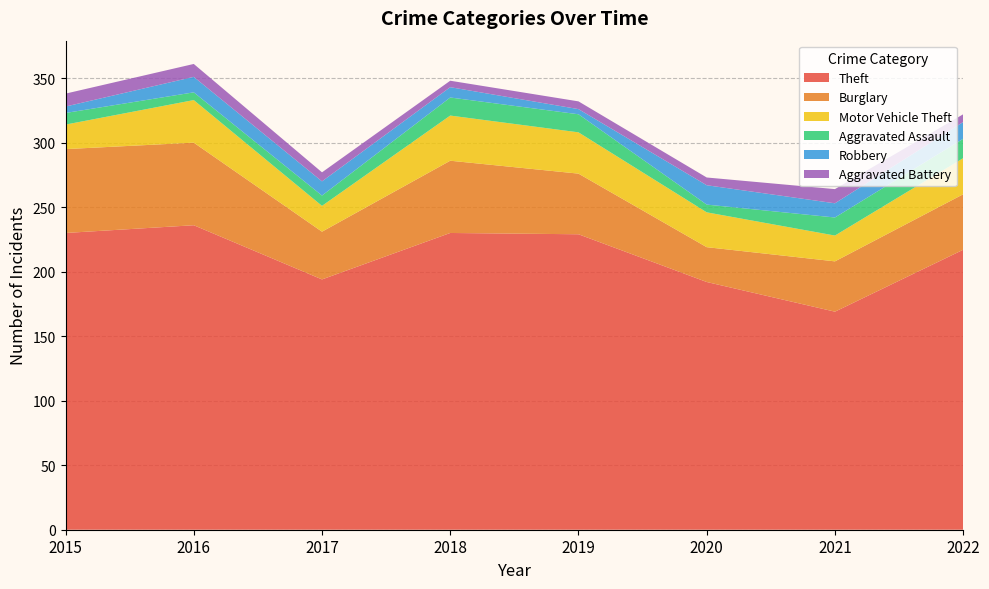

Reading left to right, extract all data points from this chart.

Theft: 230	236	194	230	229	192	169	217
Burglary: 65	64	37	56	47	27	39	43
Motor Vehicle Theft: 19	33	20	35	32	27	20	28
Aggravated Assault: 9	6	8	14	14	6	14	15
Robbery: 5	12	11	8	4	15	11	13
Aggravated Battery: 10	10	7	5	6	6	11	6